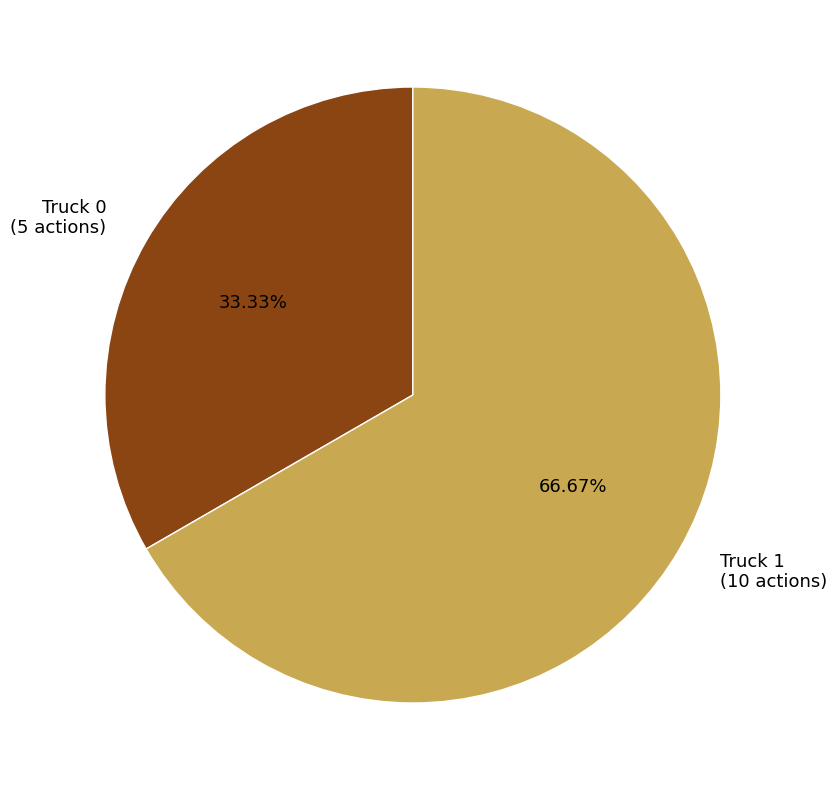

To the nearest percent, what percentage of the pie is Truck 1?

67%